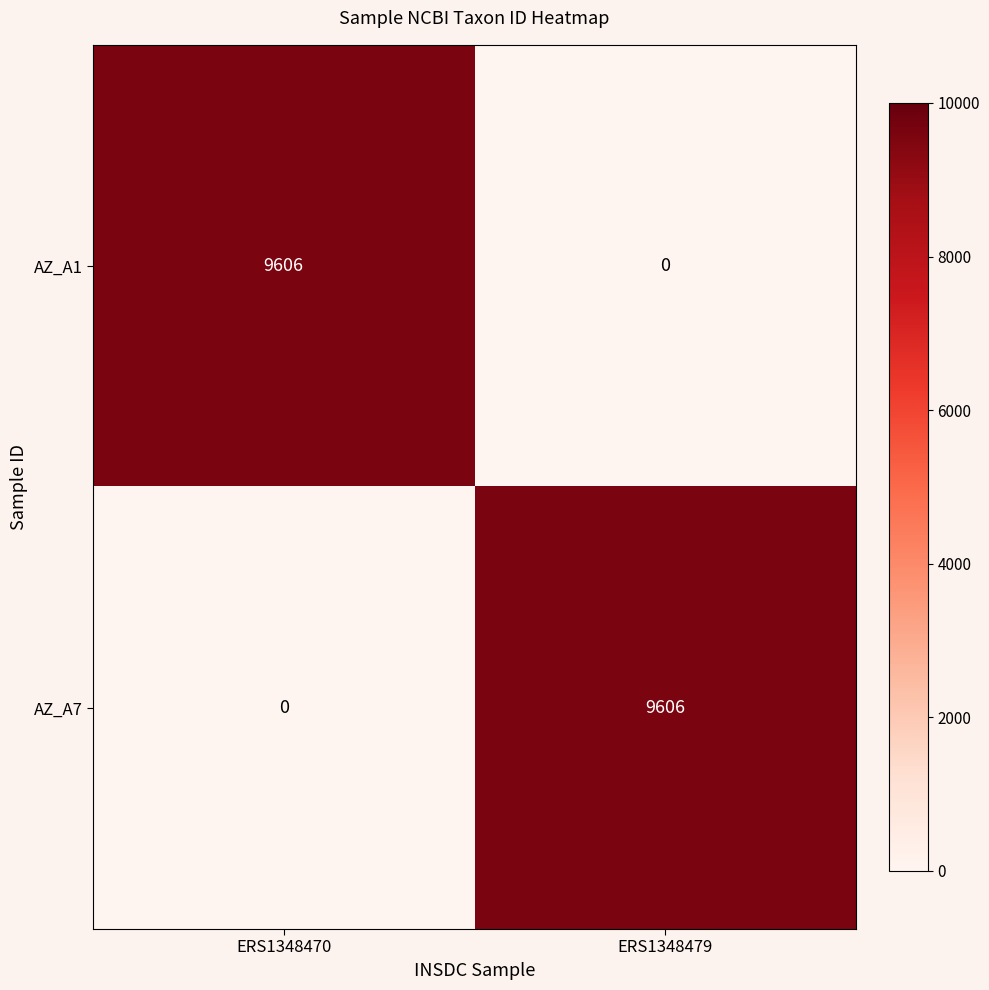

At ERS1348479, list the series in order from smallest to largest.

AZ_A1, AZ_A7